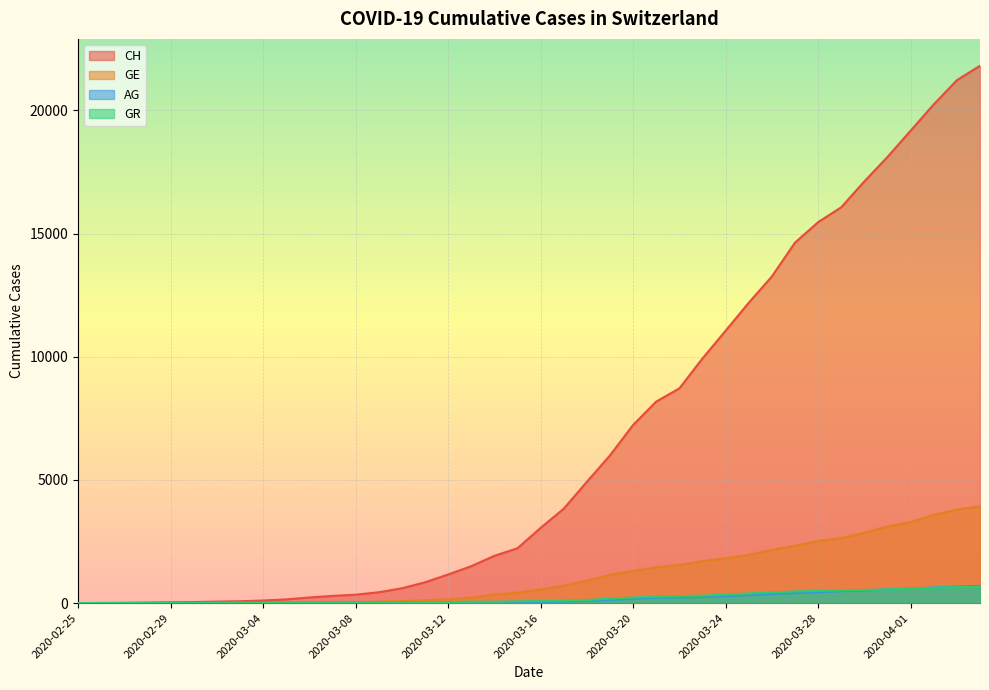

What is the total value across all series at 2020-03-14?

2350